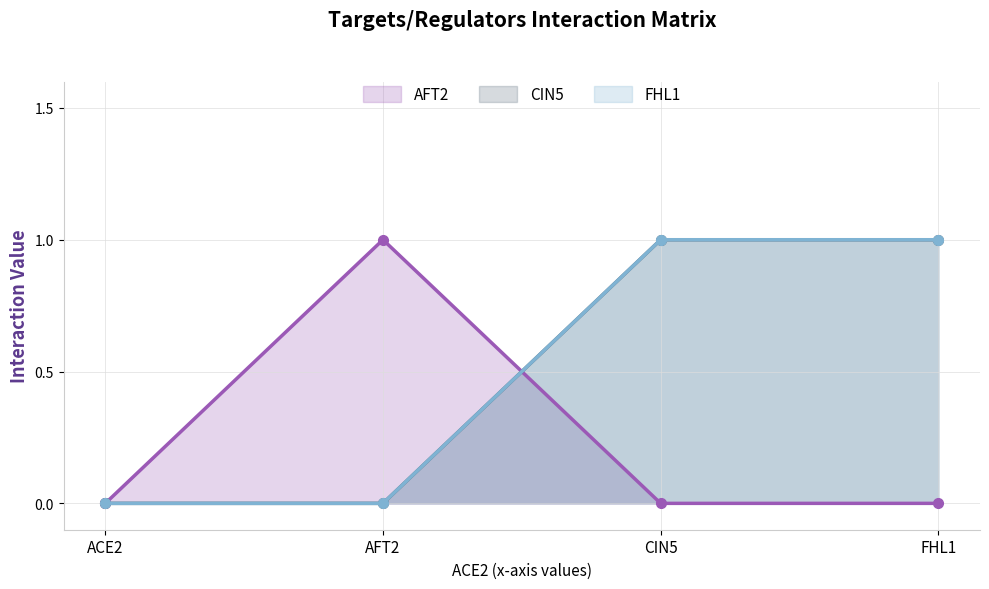

What is the label of the 2nd point from the left?

AFT2